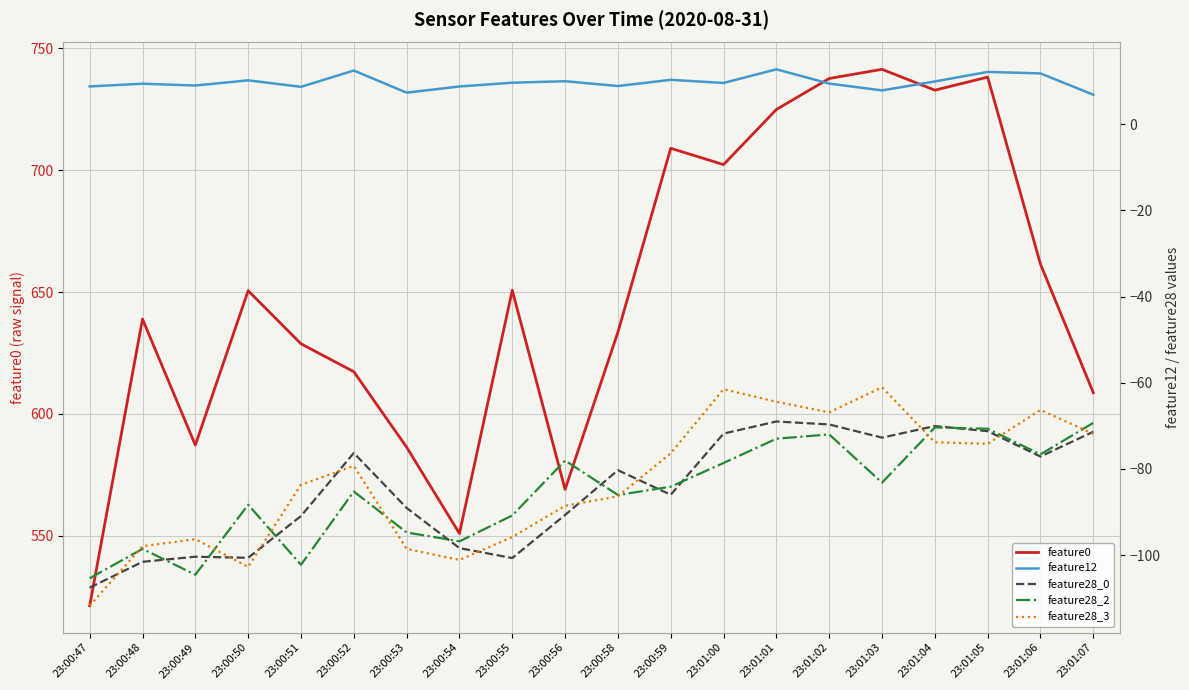

What position from the left is 23:00:53?

7